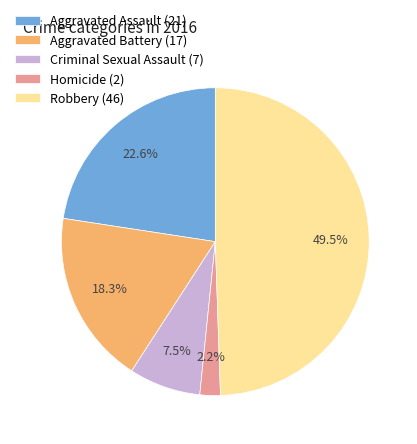

What percentage is NOT represented by Criminal Sexual Assault (7)?

92.5%